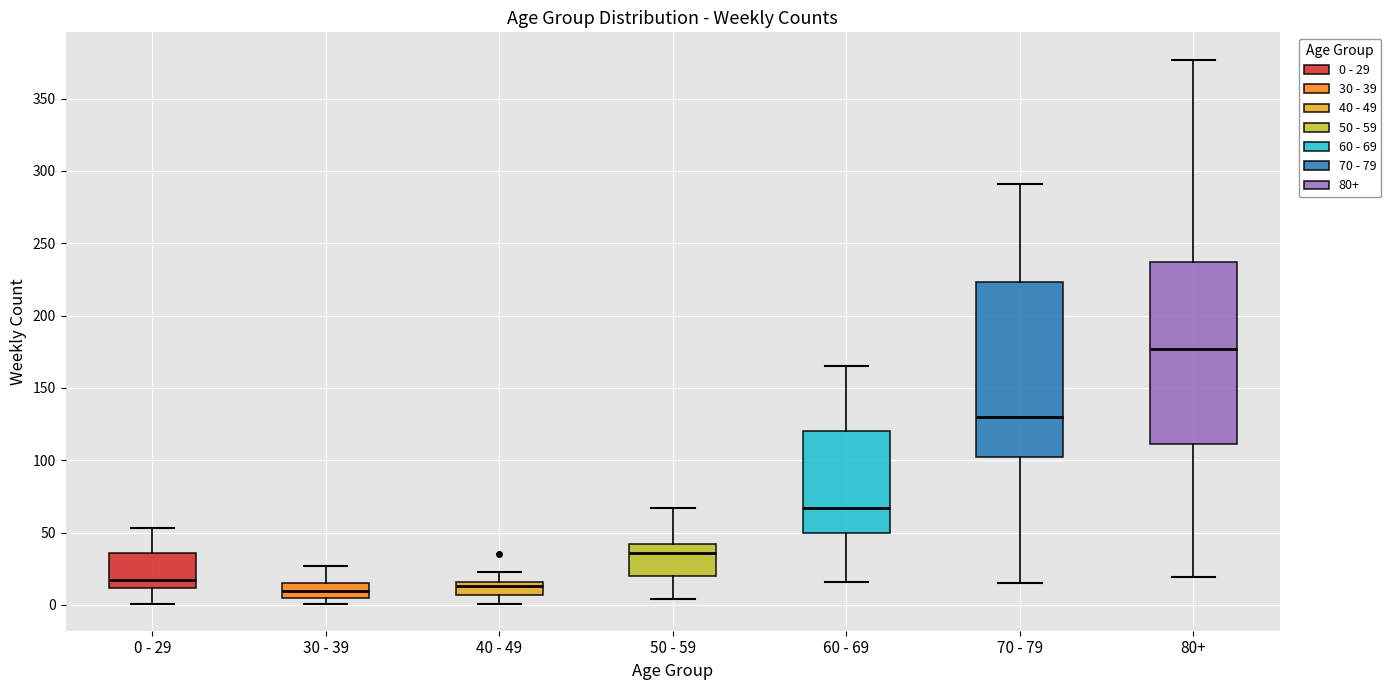

Where does the upper whisker of the box for 60 - 69 end on the y-axis? The values are not printed on the chart, so give them approximately, as read against the axis.

165